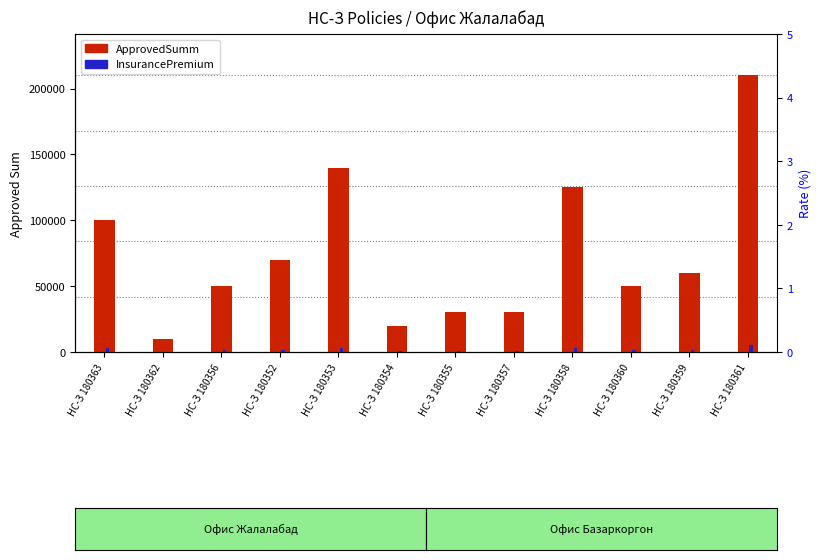

Is the value of InsurancePremium at НС-З 180353 greater than the value of ApprovedSumm at НС-З 180357?

No